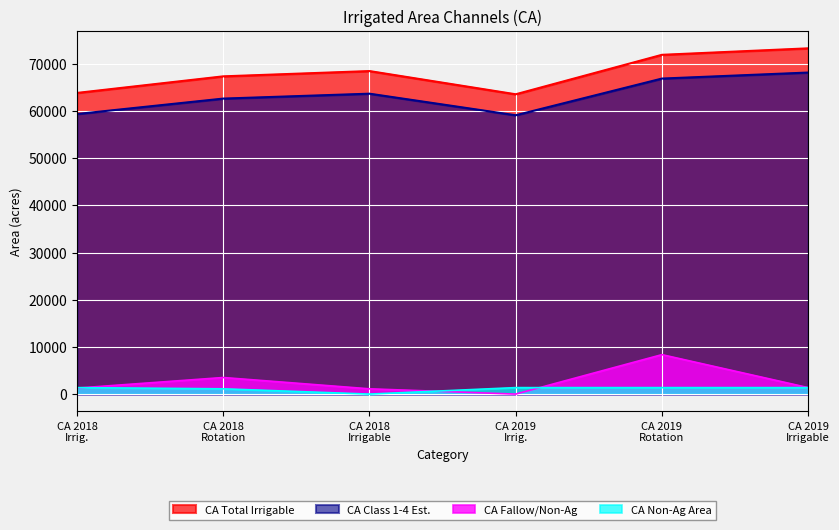

What is the total value across all series at CA Rotation 2018?

134729.8